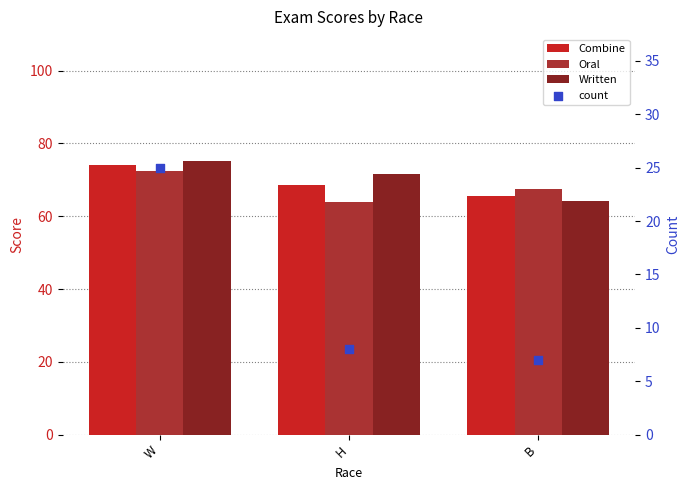

Which series has the widest spread of Y values?

count